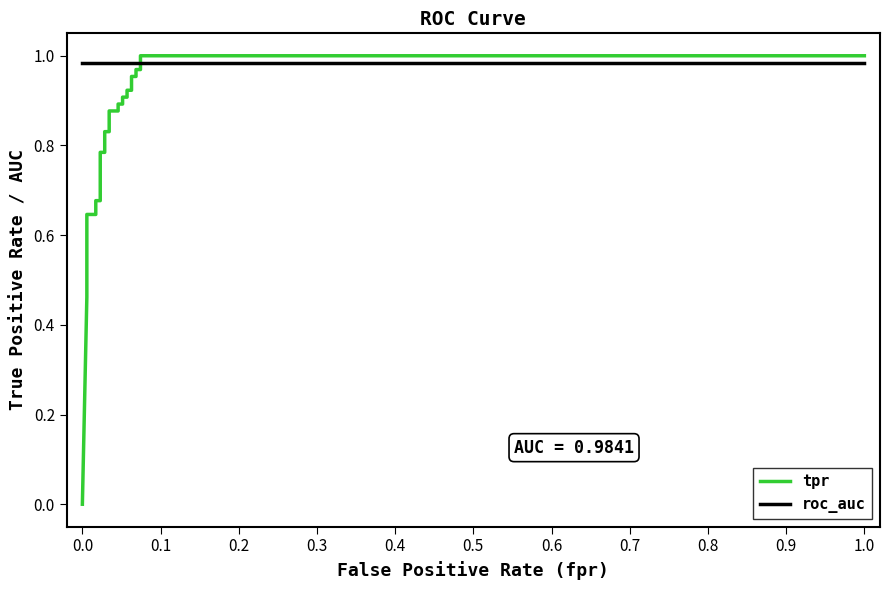

What is the sum of all tpr values?

20.5